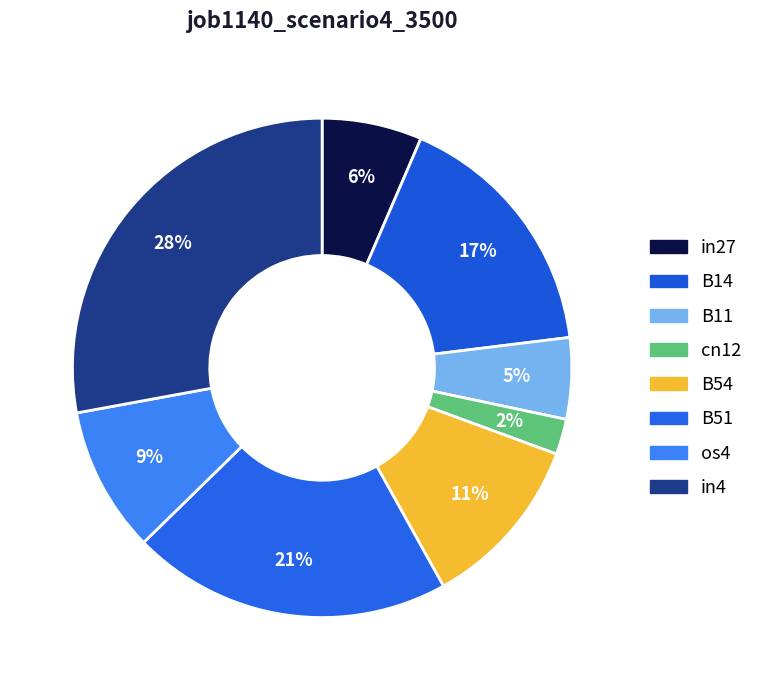

Combined, what portion of the pie is in27 and os4?

15.9%